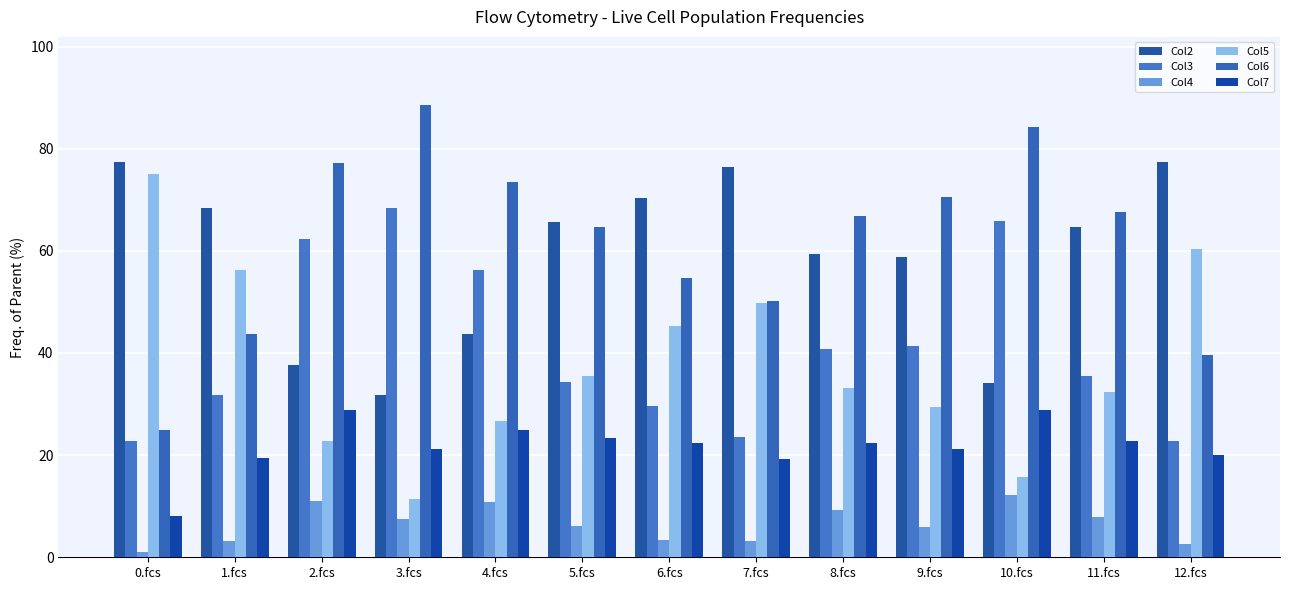

At which label does Col7 first exceed 22?

2.fcs